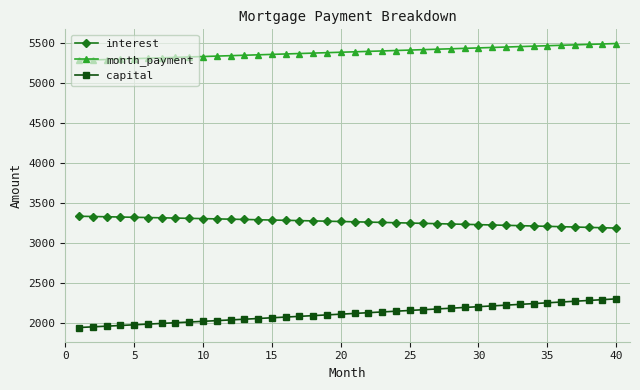

Count the number of categories in the chart.

40